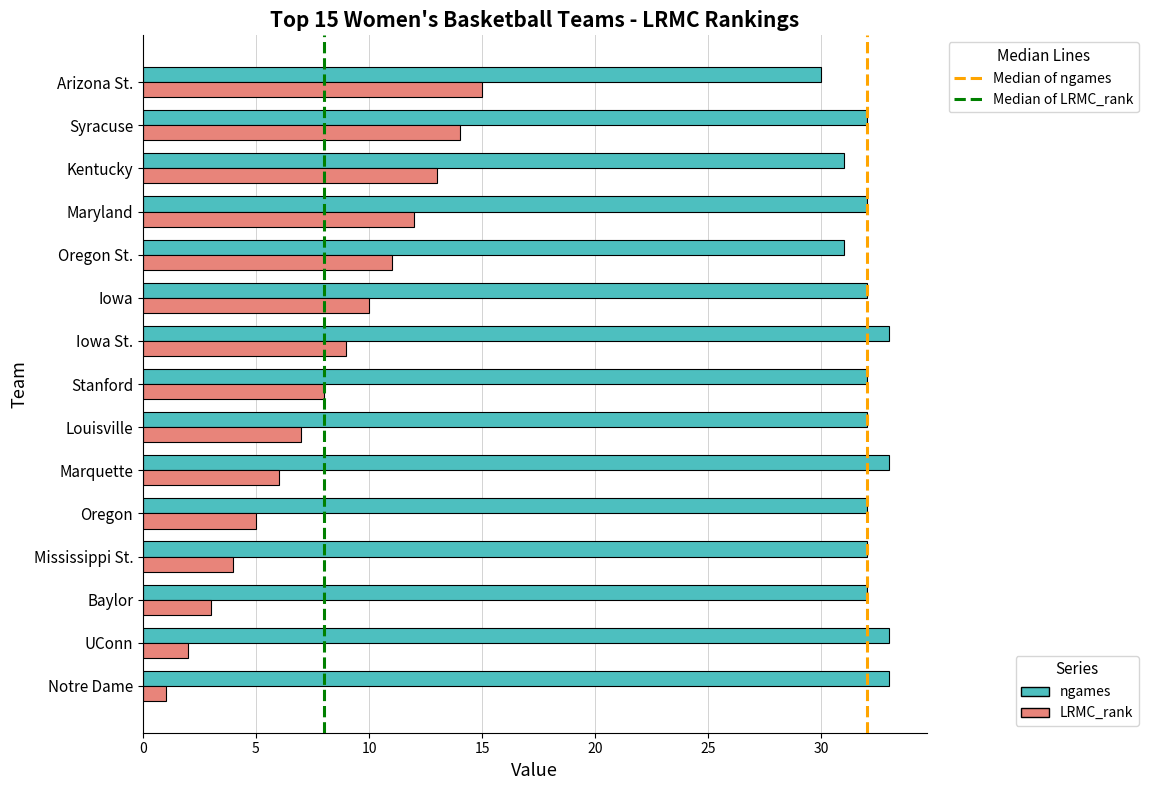

What is the difference between the highest and lowest values at Iowa St.?

24